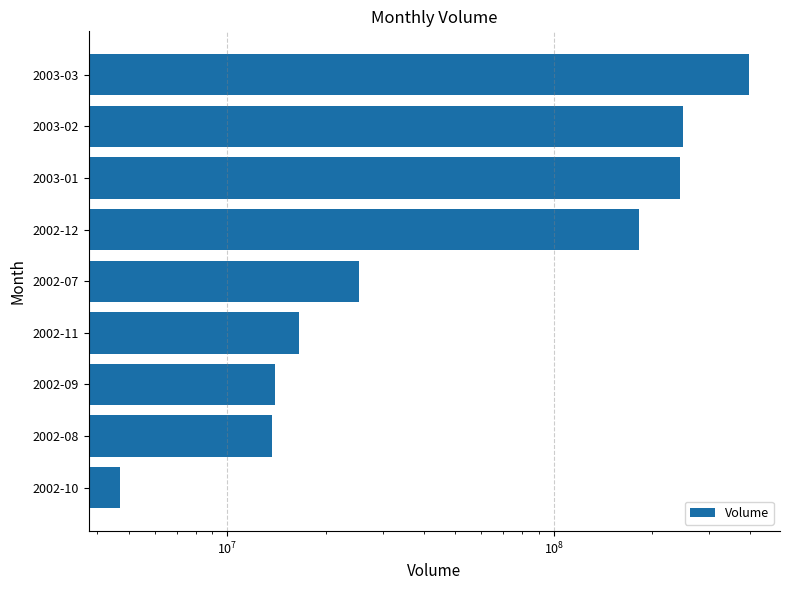

What is the average value?

127366101